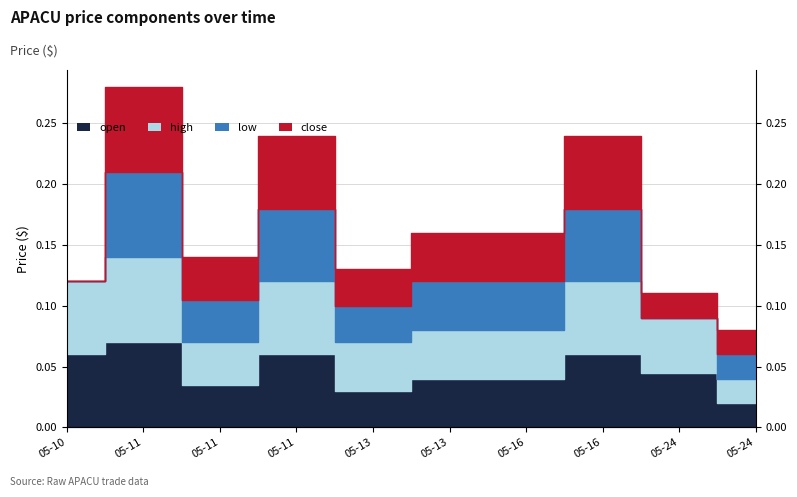

Count the open values in the range 0 to 1.

10